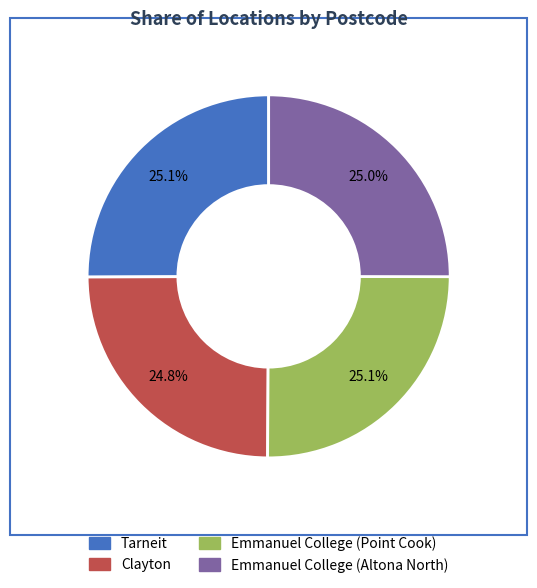

Count the number of slices in the pie.

4